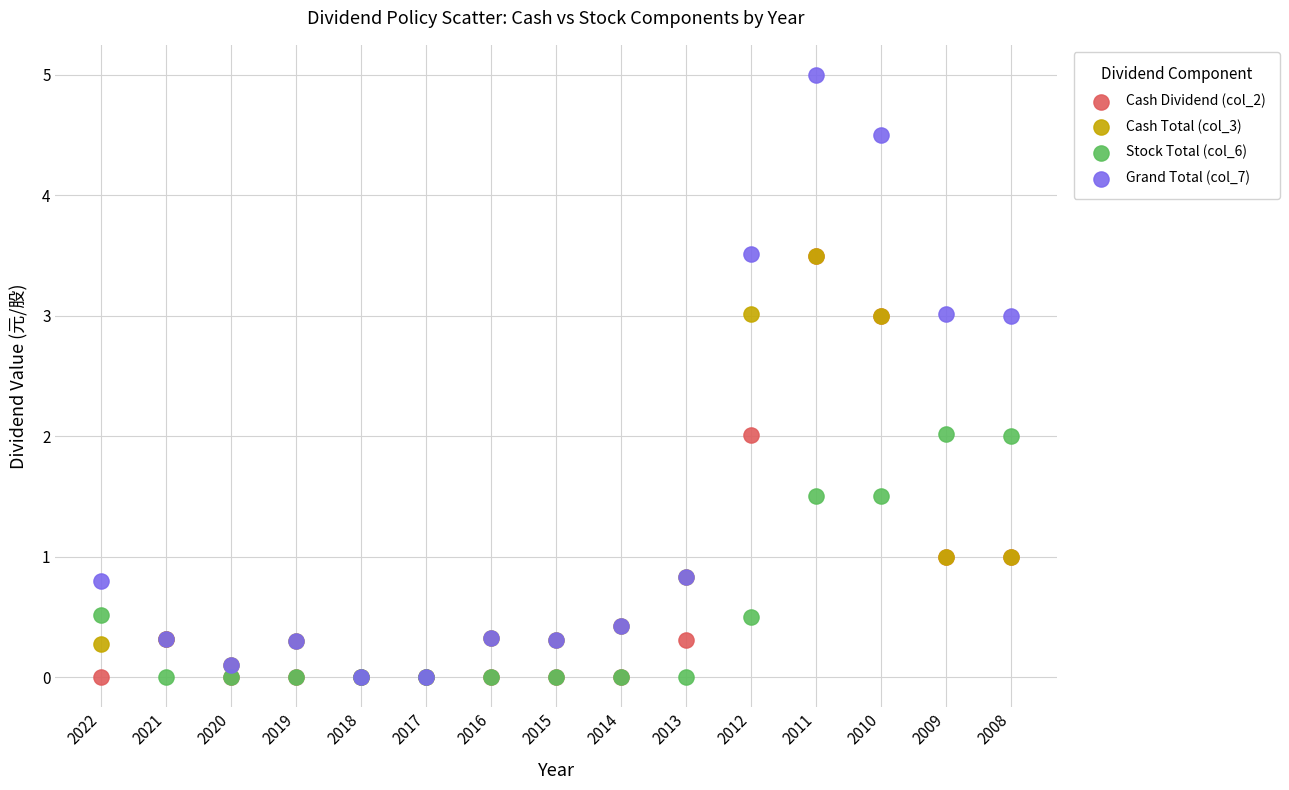

What are all the series names shown in the legend?

Cash Dividend (col_2), Cash Total (col_3), Stock Total (col_6), Grand Total (col_7)